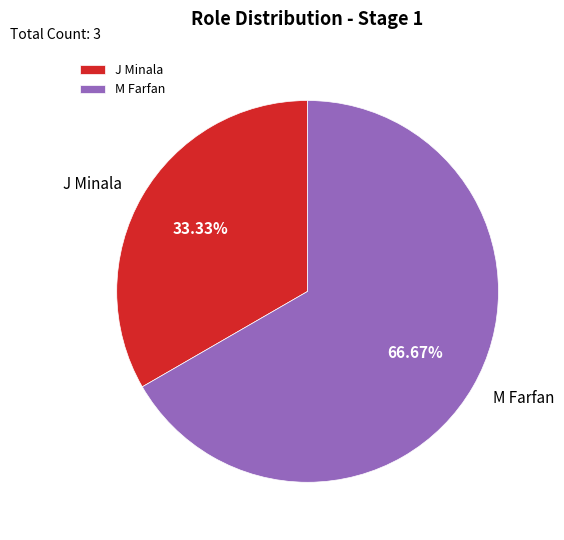

To the nearest percent, what is the combined percentage of M Farfan and J Minala?

100%